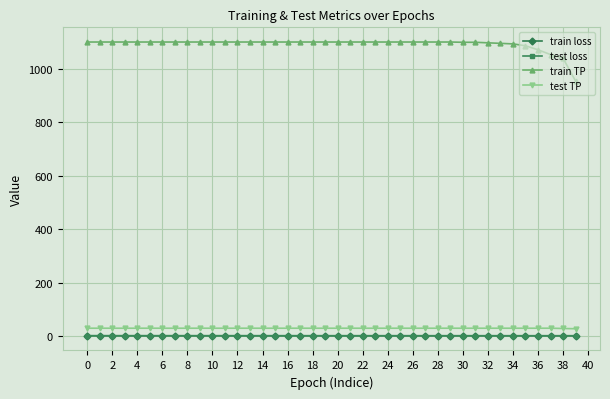

True or false: train loss and train TP cross at least once.

False